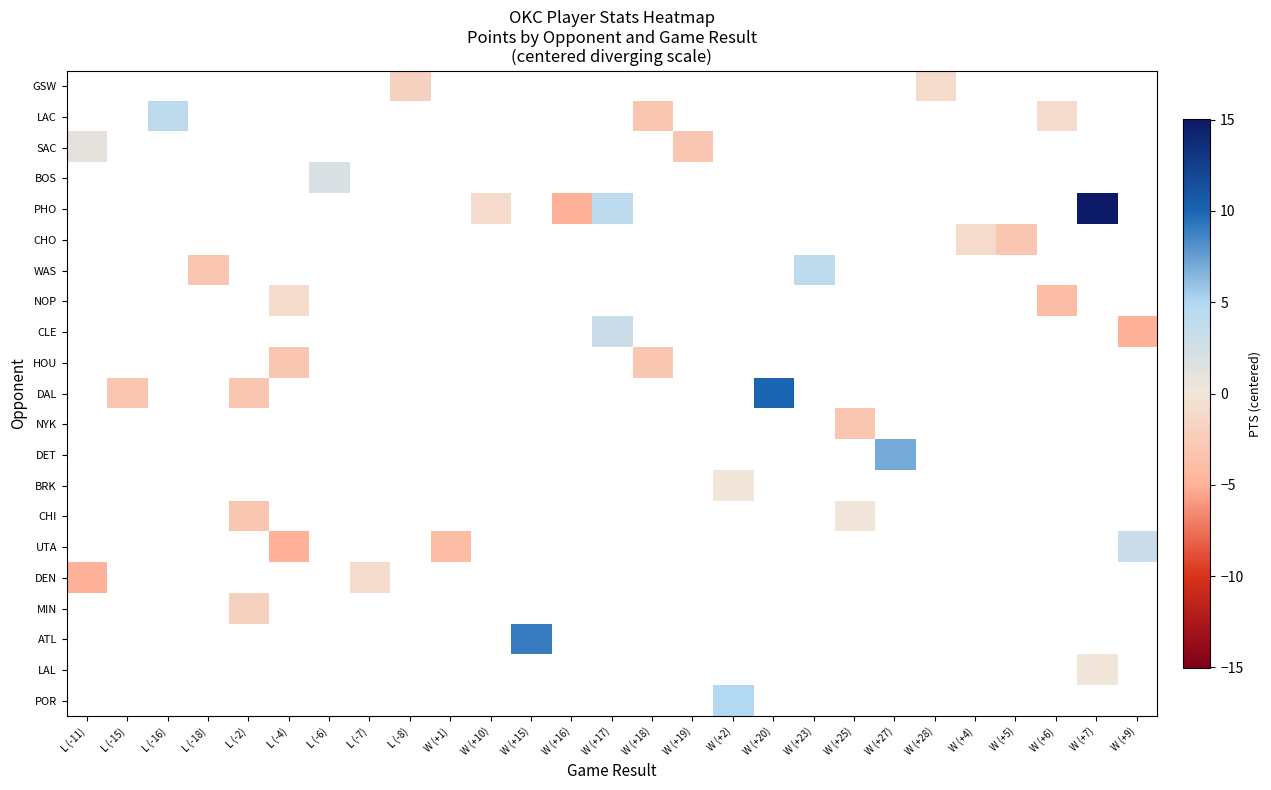

Between W (+16) and W (+6), which is larger?

W (+6)